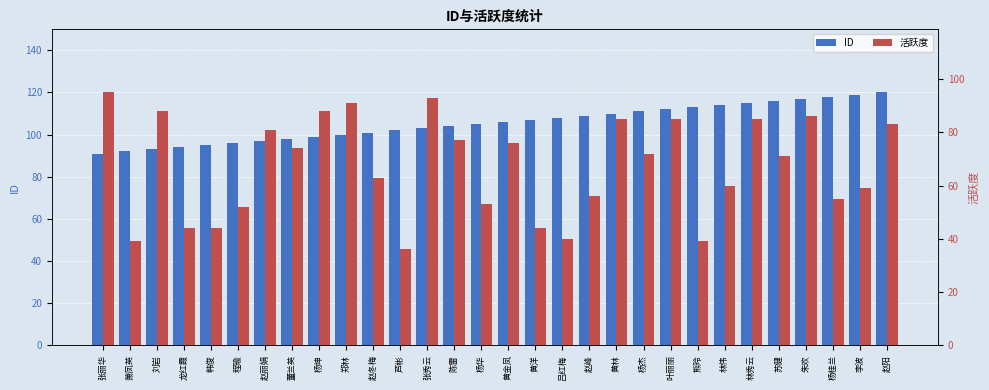

The ID series shows 42 at 赵峰. True or false?

False